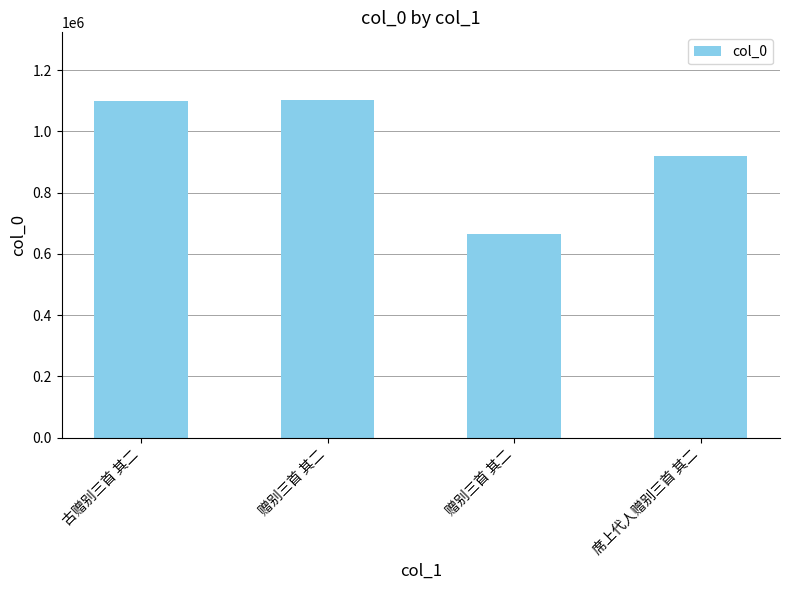

At which category does the chart reach its peak across all series?

赠别三首 其二